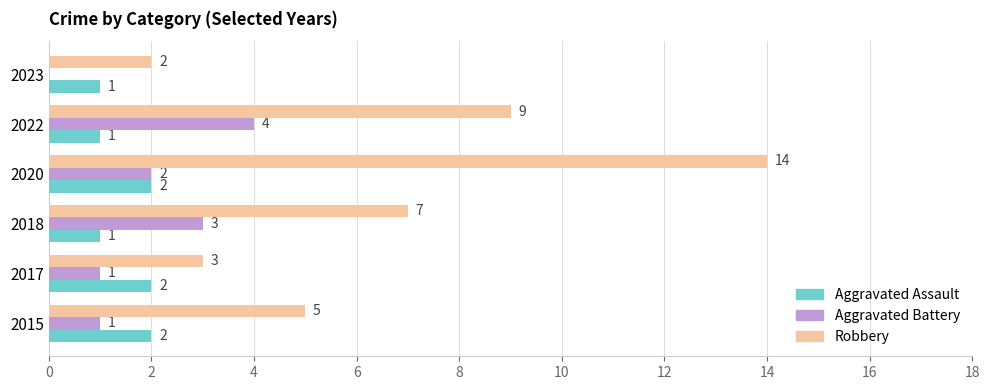

Which series has the largest range (max minus min)?

Robbery